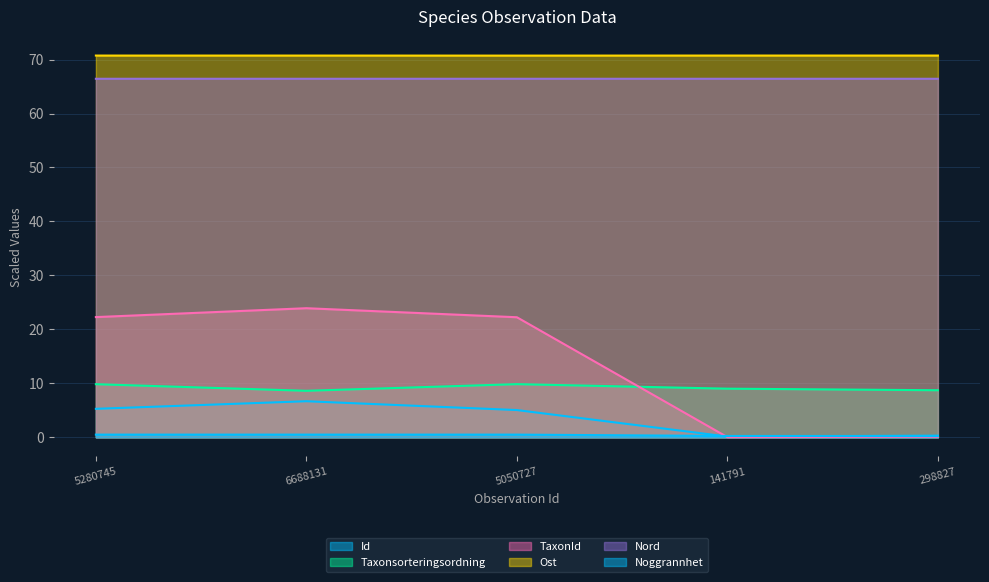

In Taxonsorteringsordning, how many points are lower than both neighbors (excluding endpoints)?

1